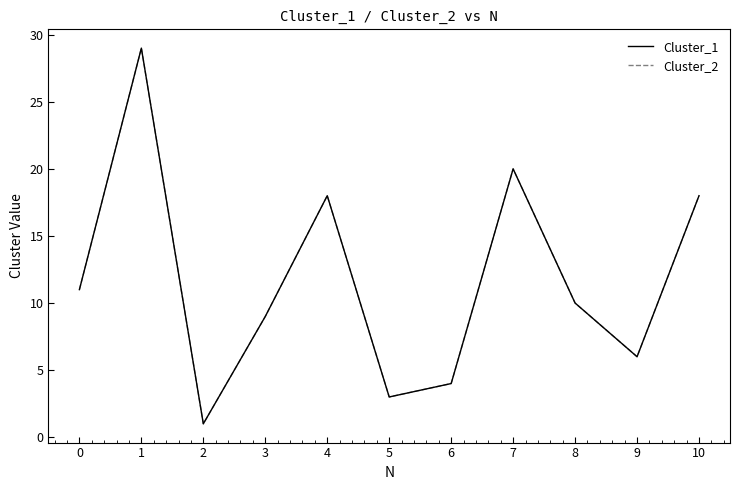

Does the chart display data point markers on the line(s)?

No